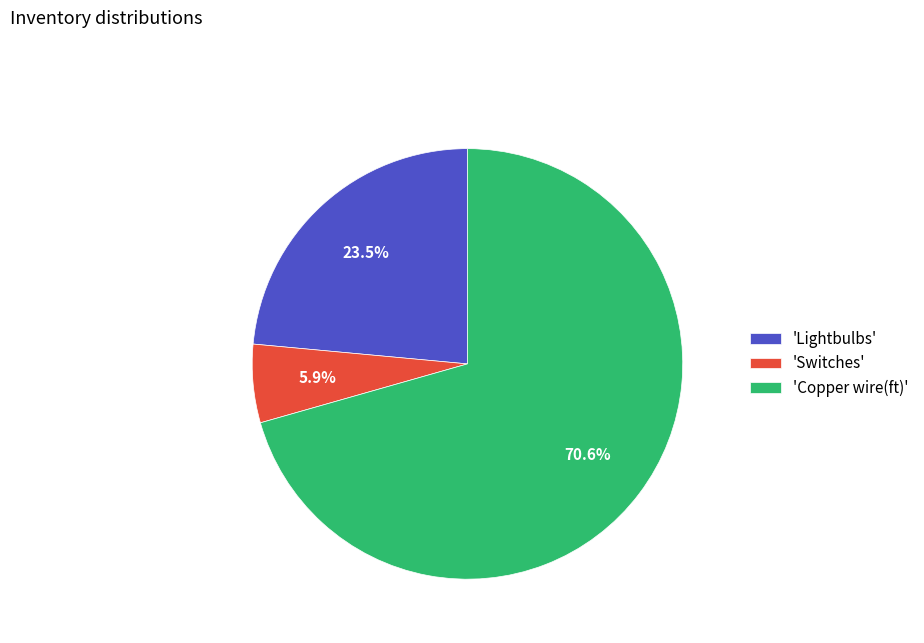

How many segments does this pie chart have?

3